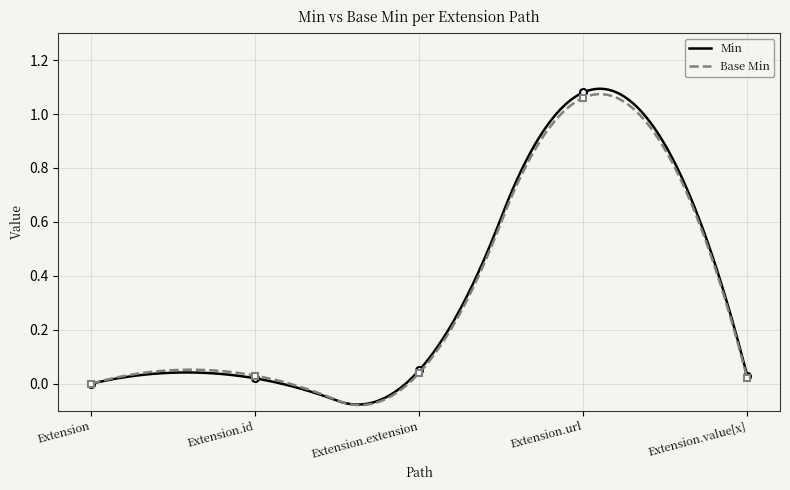

Which has a higher value, Extension.extension or Extension.value[x]?

Extension.extension